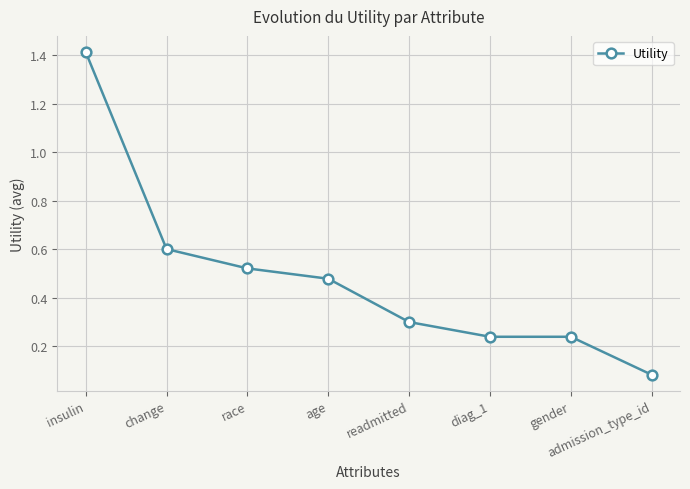

What is the maximum value shown in the chart?

1.4